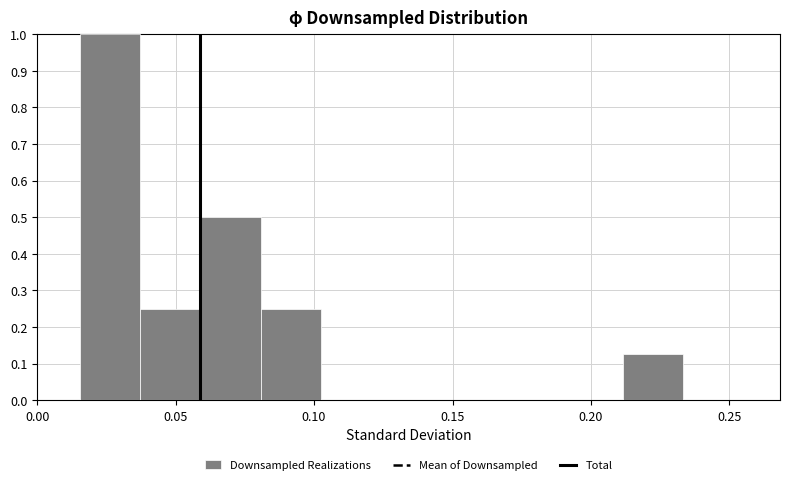

How tall is the bar that spans 0.210 to 0.235 on the x-axis? Neither the bar edges nor the heights are printed on the chart, so give them approximately, as read against the axes.

0.13